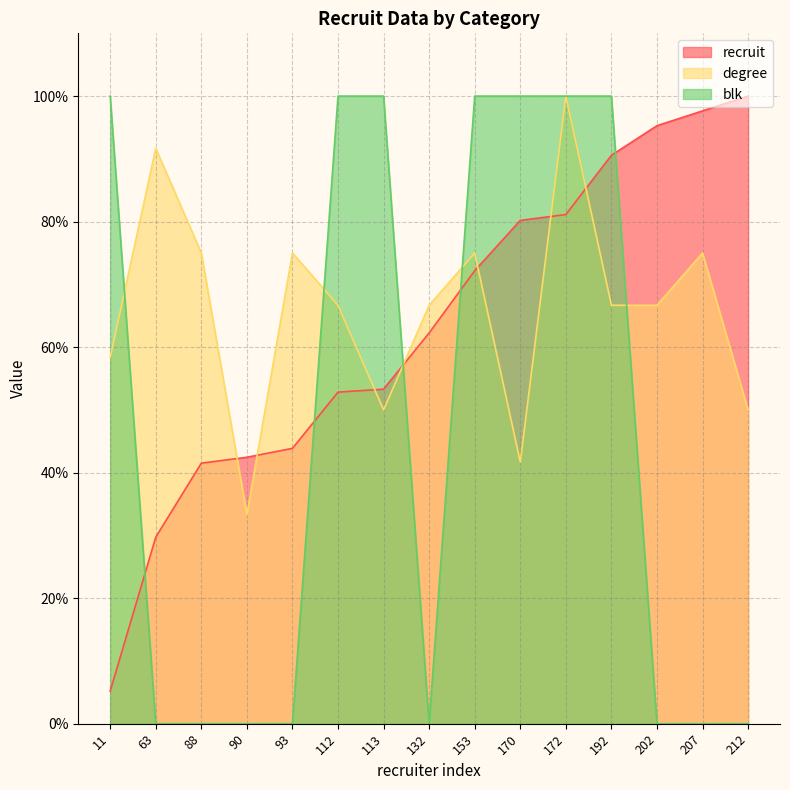

Rank the series by their maximum value, from highest to lowest.

recruit, degree, blk